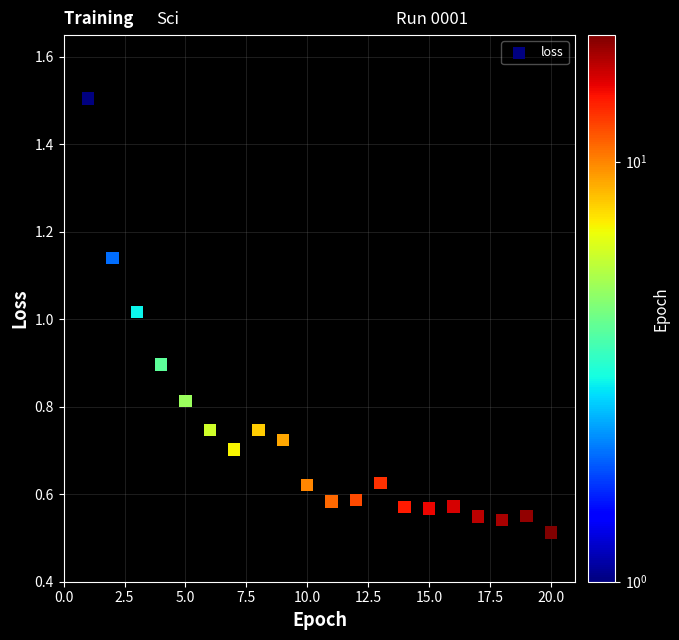

What is the range of X values (max minus min)?

19.0